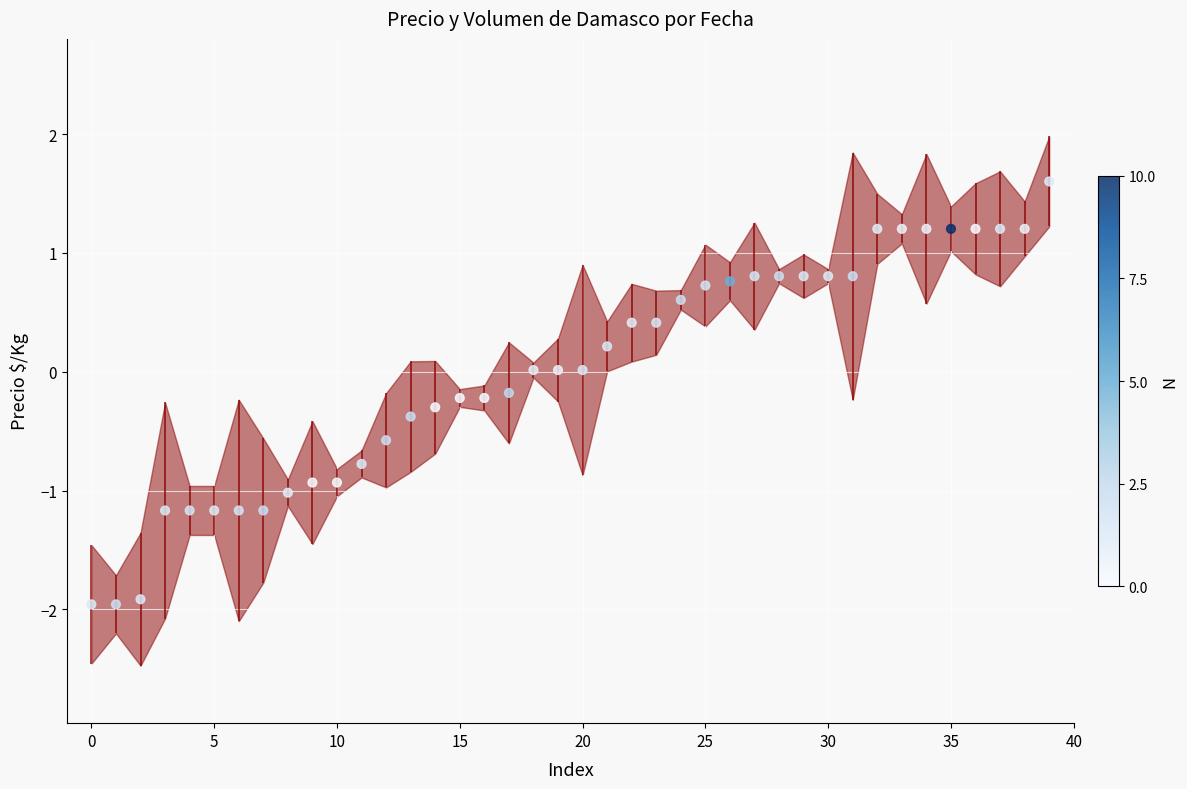

What is the range of Y values (max minus min)?

3.6